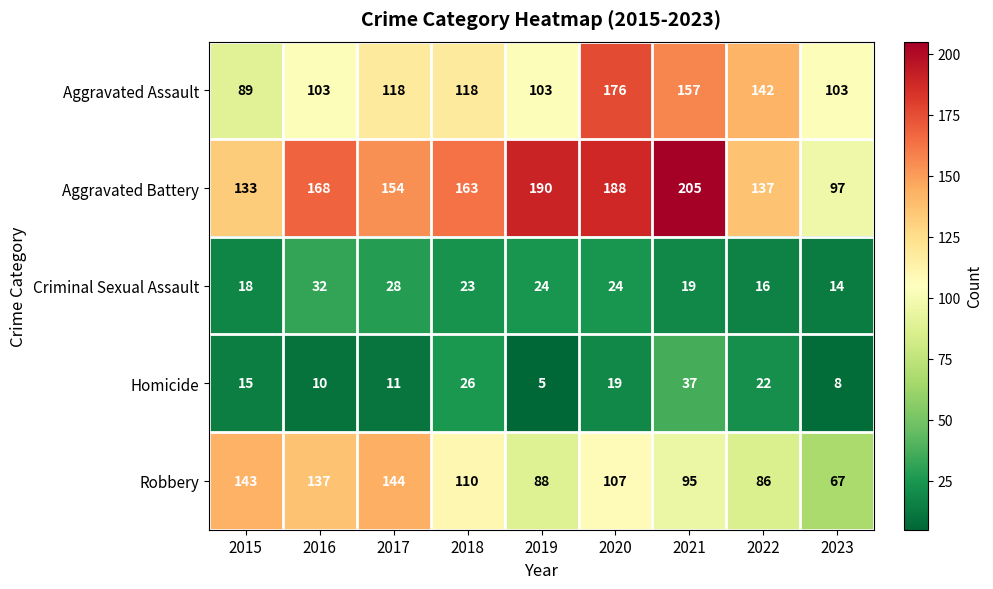

What is the difference between the highest and lowest values at 2019?

185